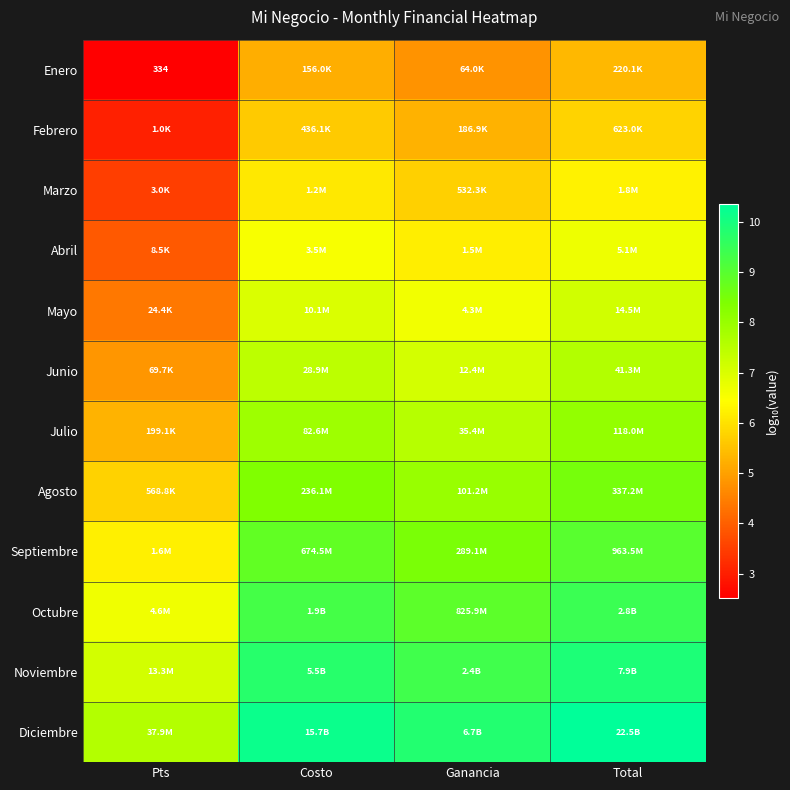

What value does the Agosto series have at Ganancia?

8.0